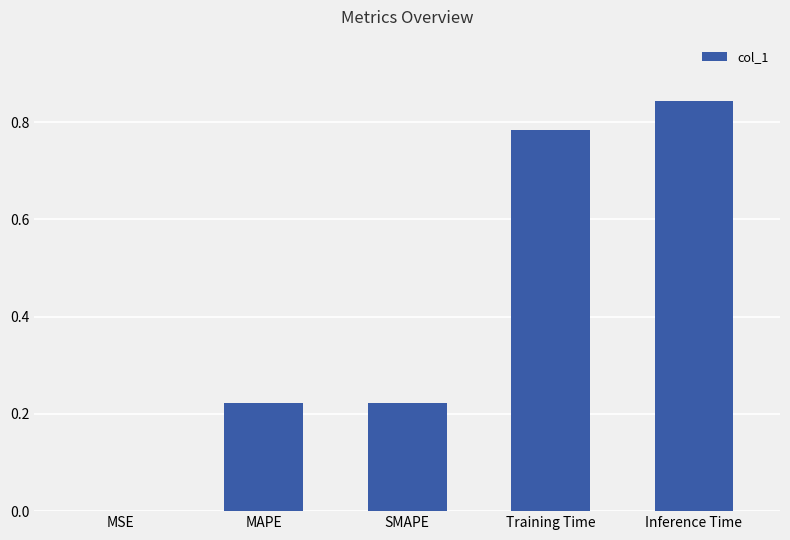

True or false: the data shows 1.5 at Inference Time.

False